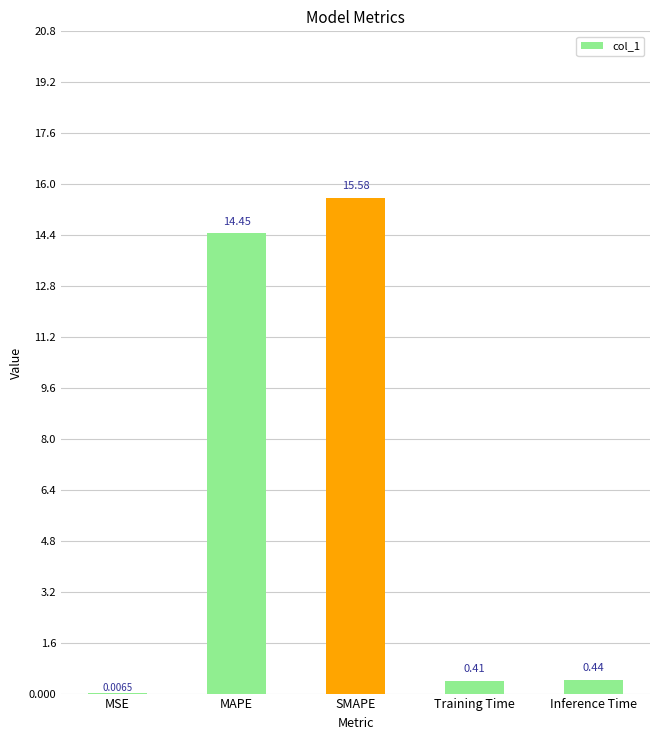

What is the sum of all values?

30.9